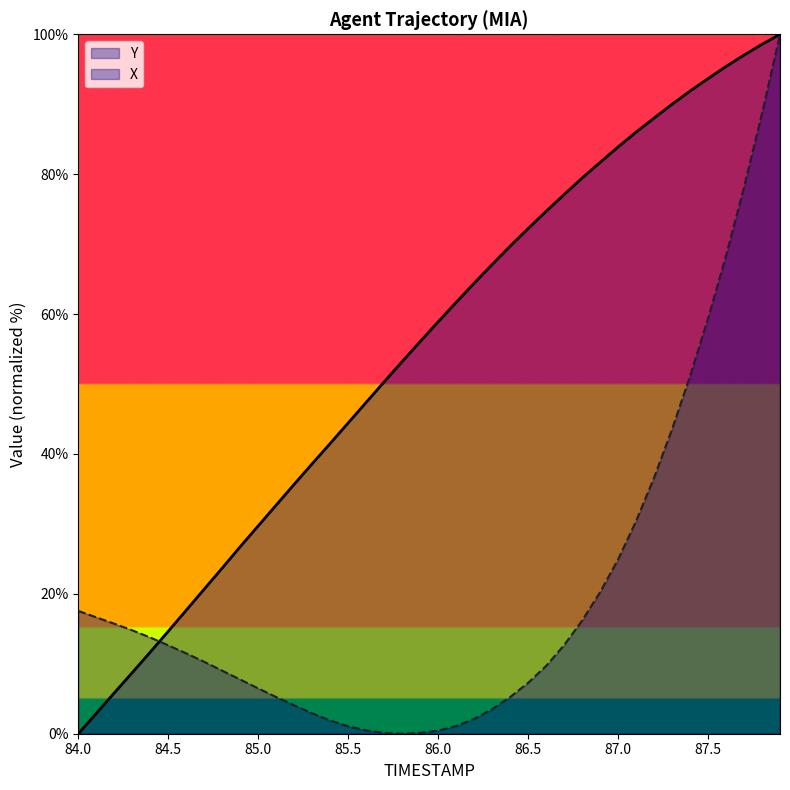

At which category is the sum across all series the highest?

87.9